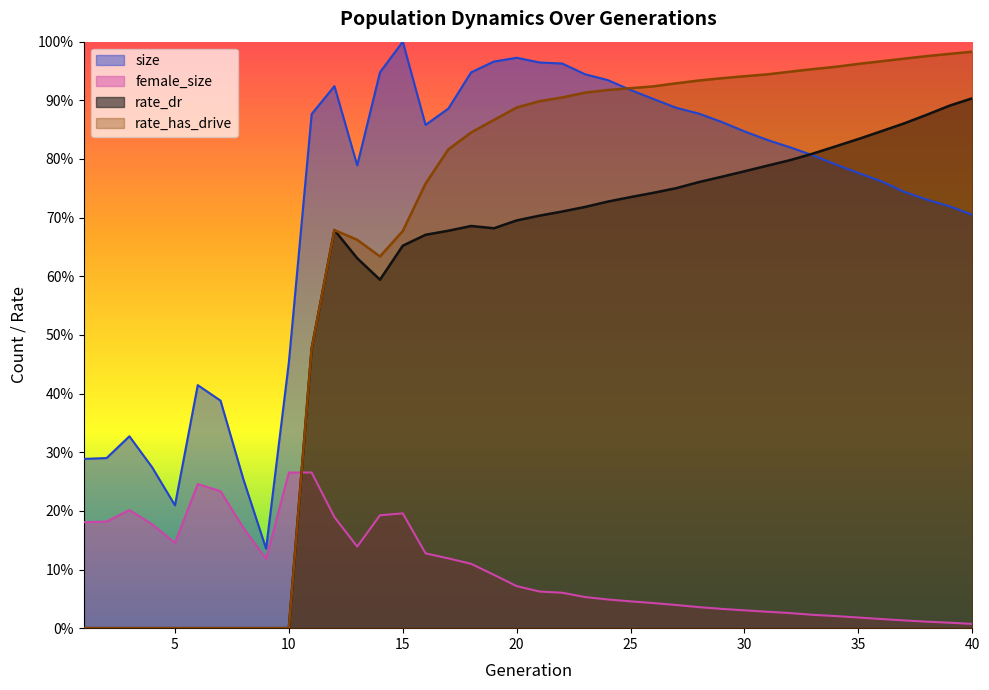

Is the value of female_size at 16 greater than the value of size at 19?

No